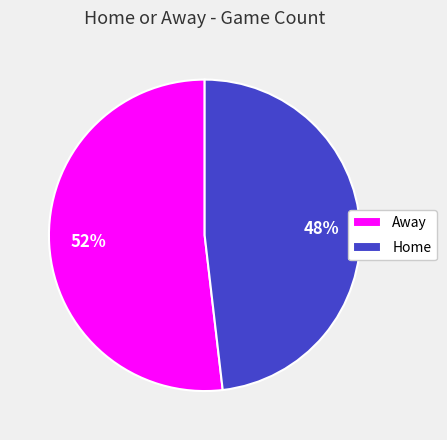

Does Away represent more than half of the total?

Yes